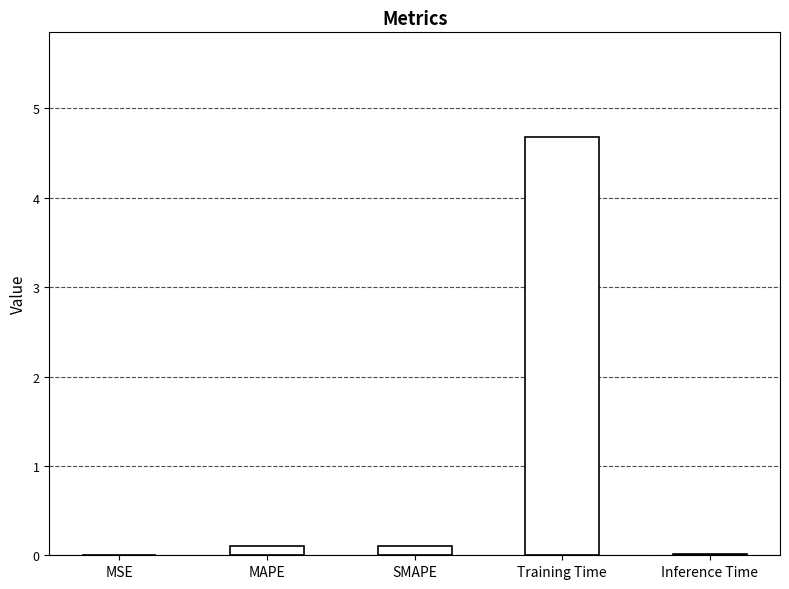

Between SMAPE and Training Time, which is larger?

Training Time